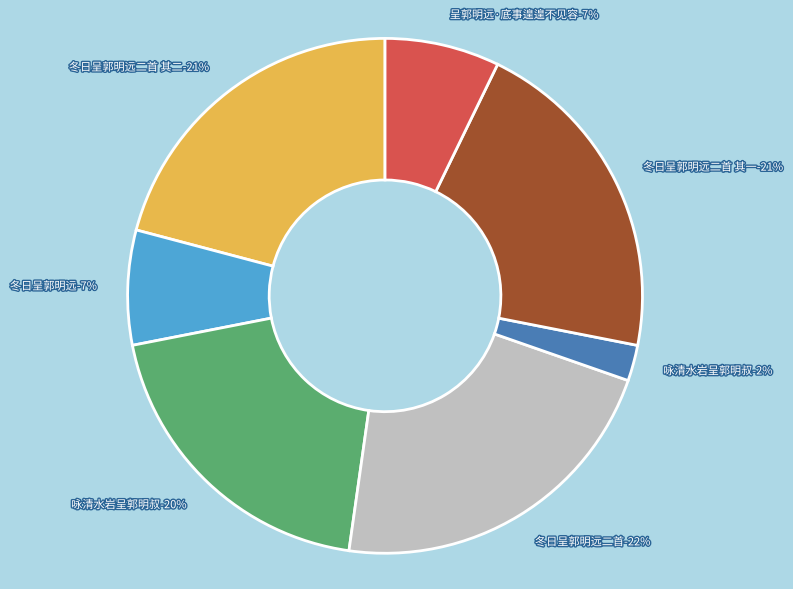

To the nearest percent, what percentage of the pie is 咏清水岩呈郭明叔?

2%